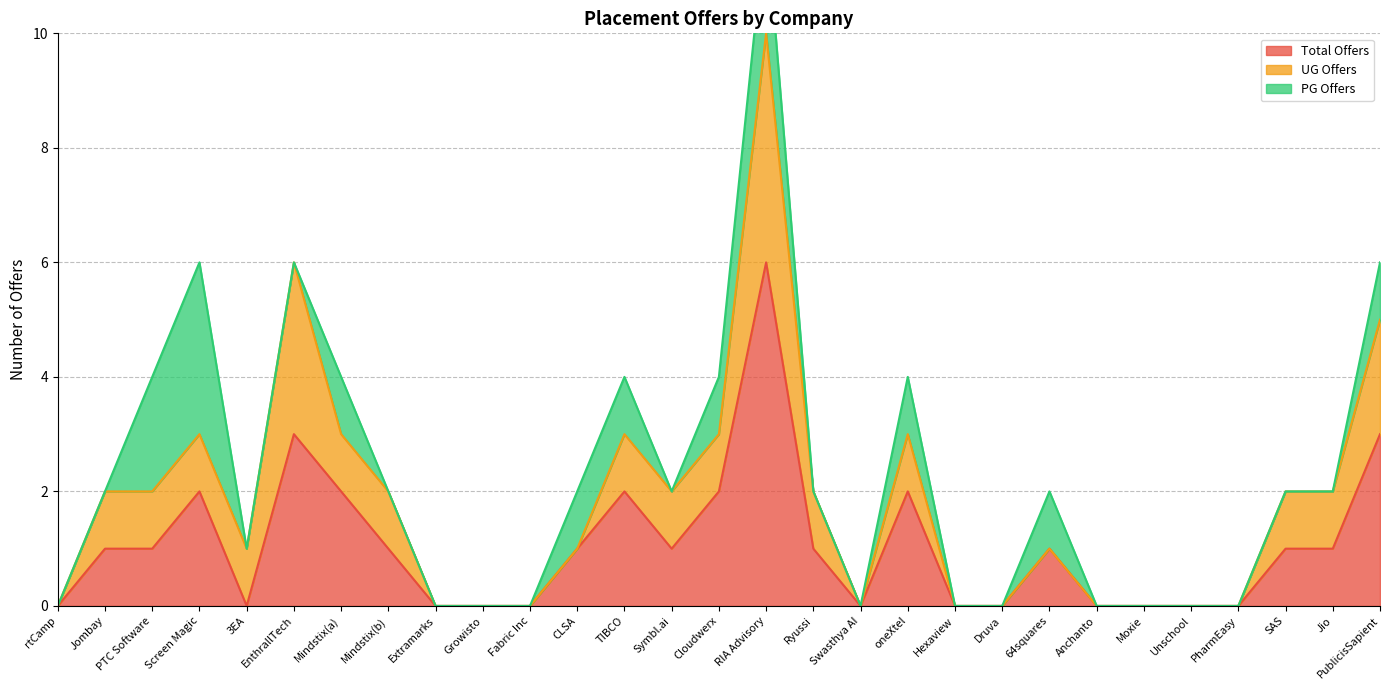

Which series ends up on top after the final intersection of PG Offers and Total Offers?

PG Offers